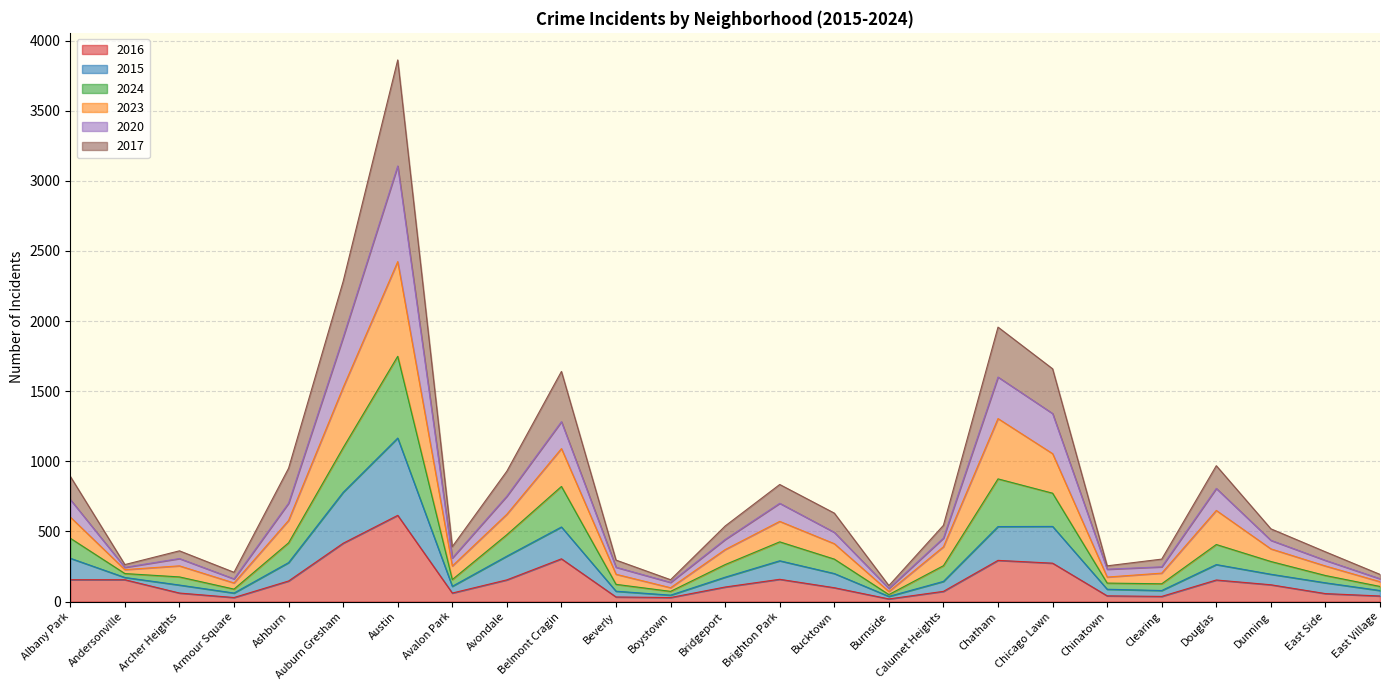

At which category does 2024 reach its first local peak?

Archer Heights